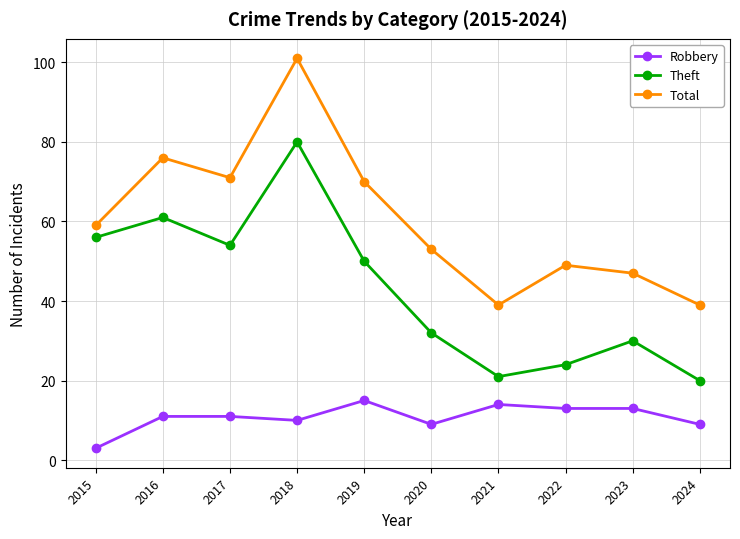

What is the spread (max minus min) of values at 2024?

30